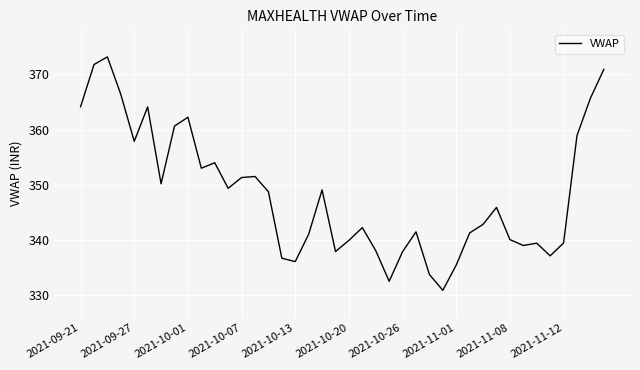

What is the difference between the maximum and minimum values?

42.4